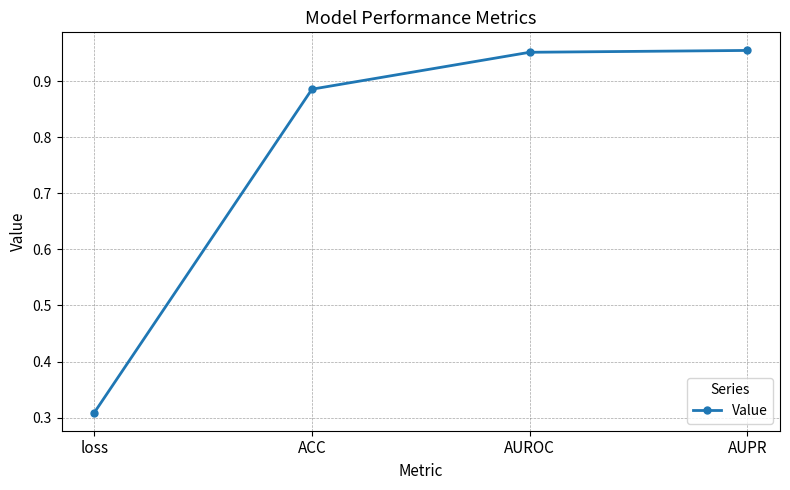

What position from the left is ACC?

2